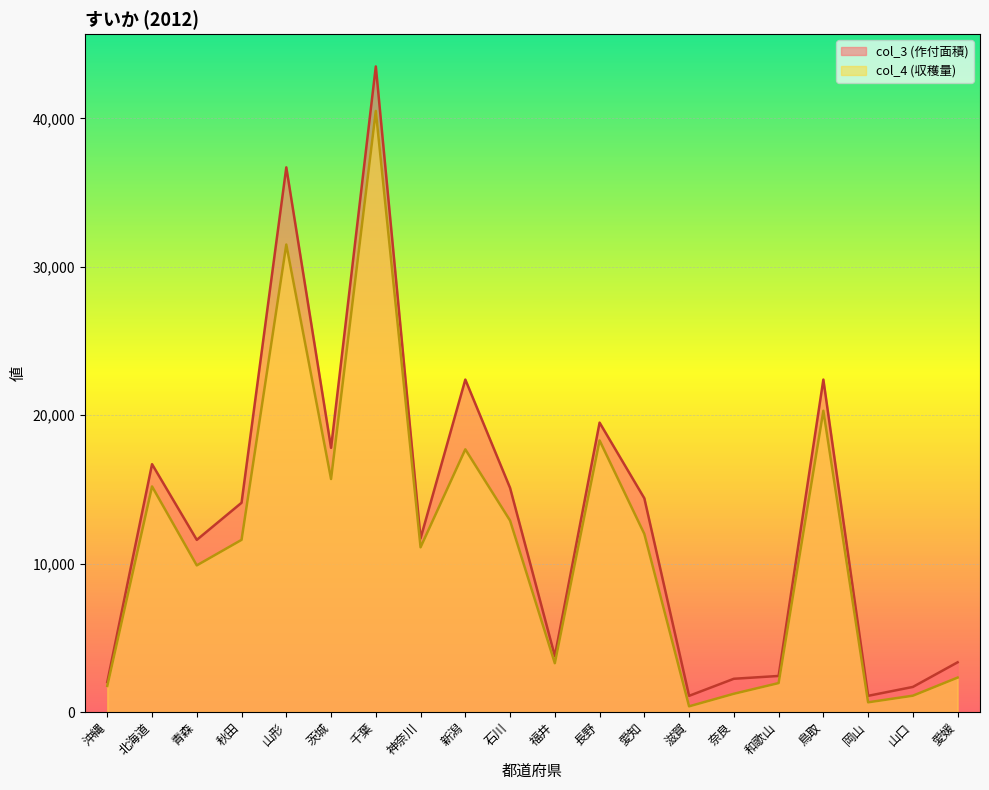

What is the label of the 16th point from the right?

山形